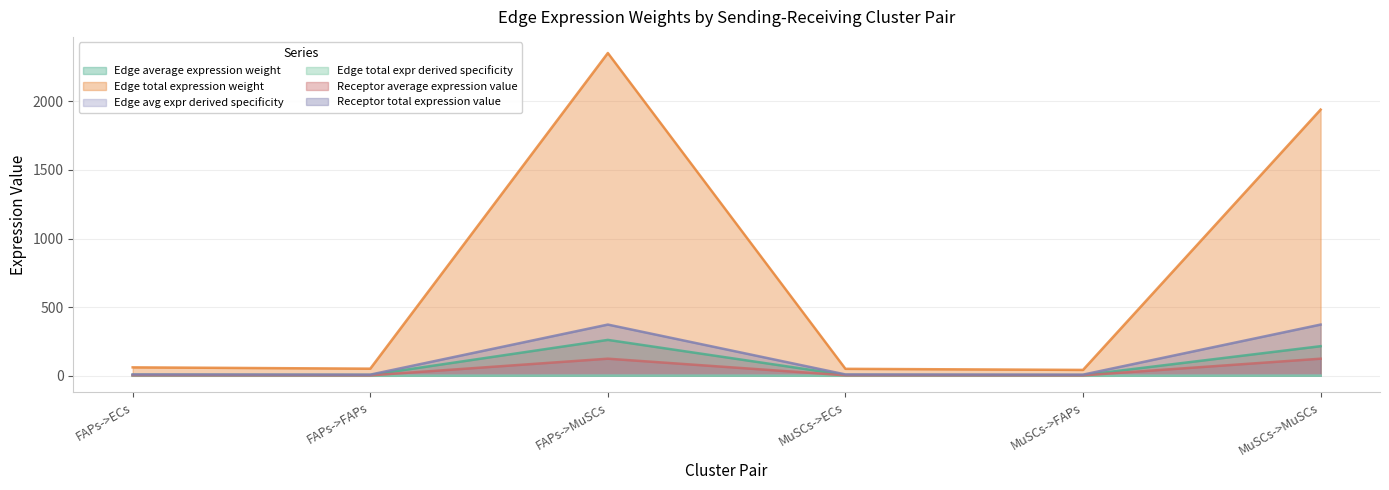

The Edge total expression weight series shows 51.7 at FAPs->FAPs. True or false?

True